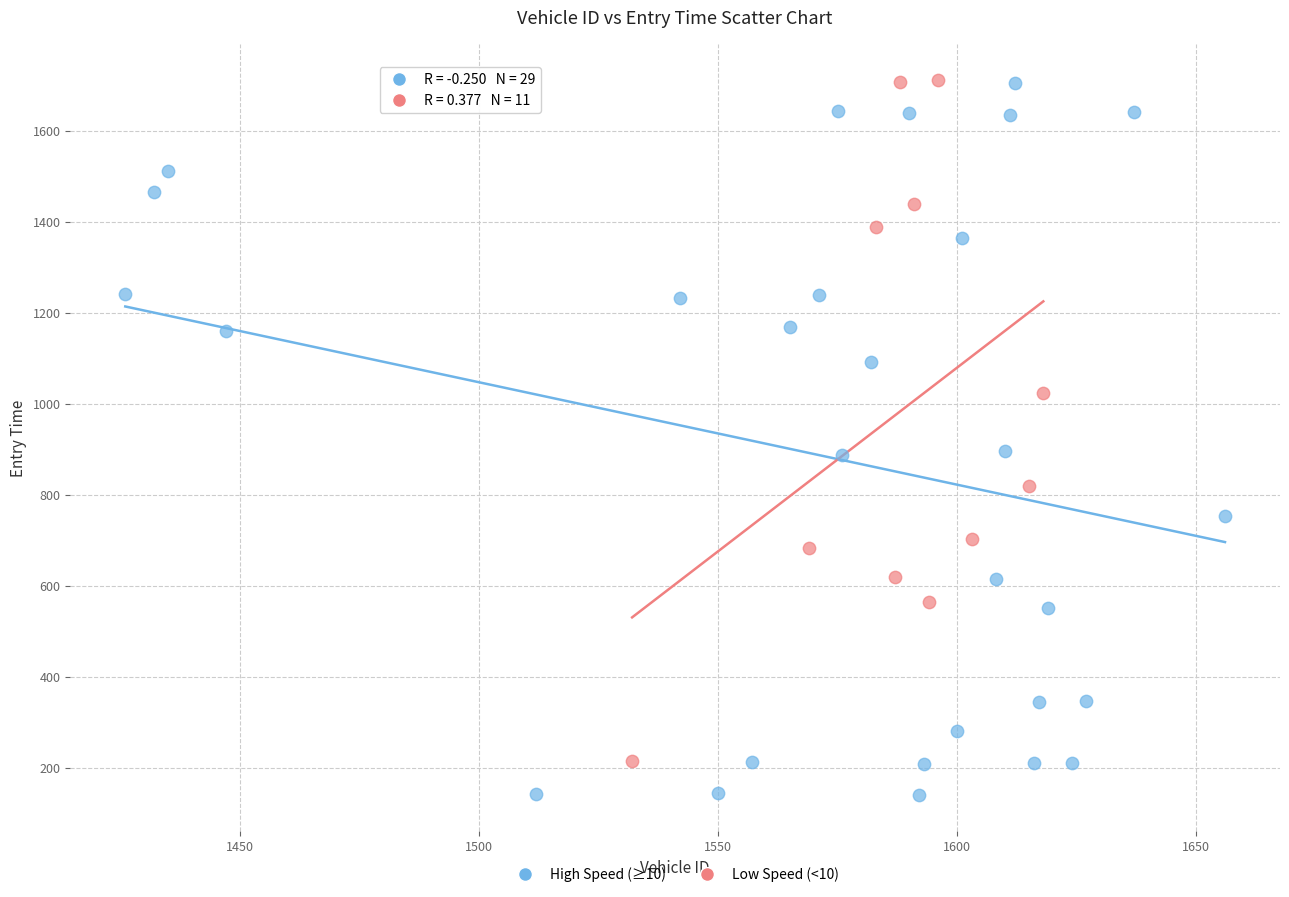

Which series has the largest Y range (max minus min)?

High Speed (≥10)